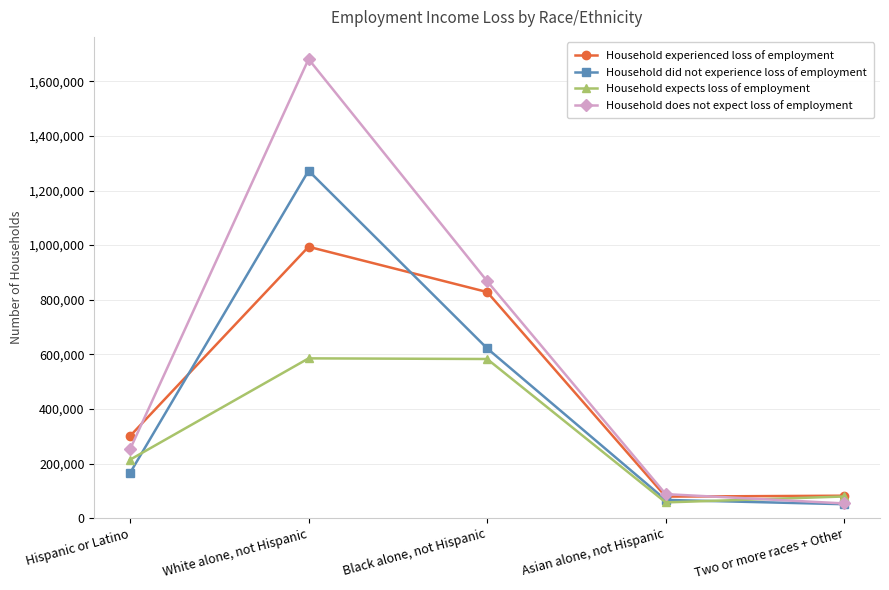

At which category is the sum across all series the highest?

White alone, not Hispanic